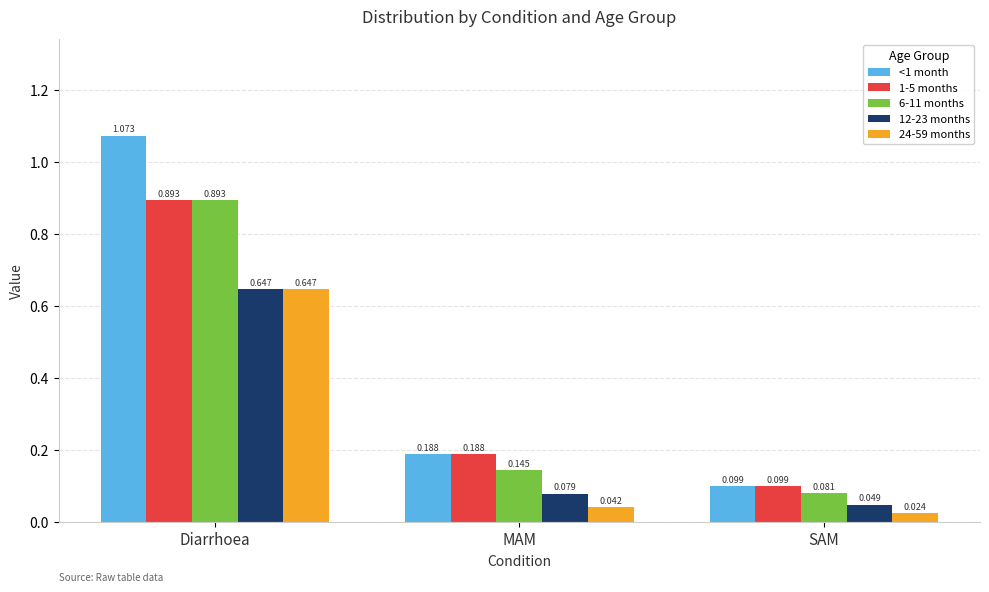

Which series has the largest total across all categories?

<1 month